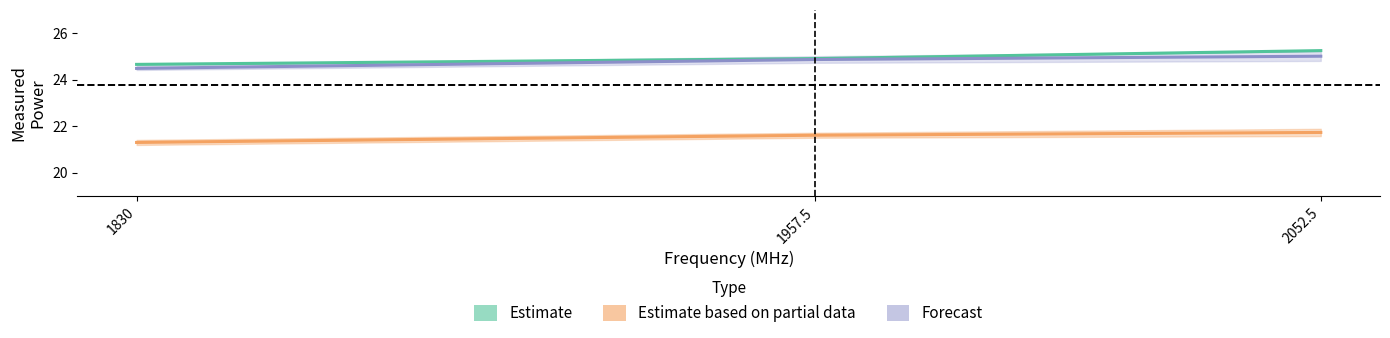

Reading right to left, extract all data points from this chart.

Estimate: 25.2	24.9	24.7
Estimate based on partial data: 21.7	21.6	21.3
Forecast: 25.0	24.9	24.5